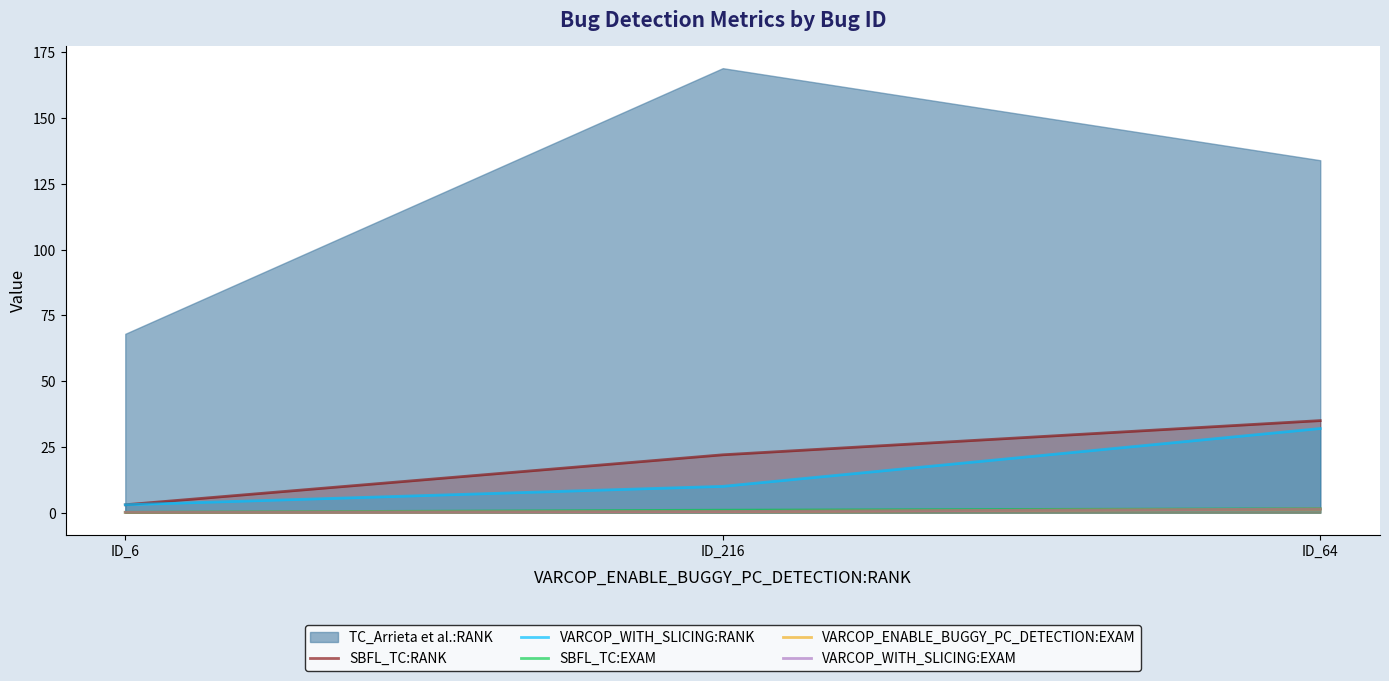

The SBFL_TC:EXAM series shows 1.5 at ID_64. True or false?

True